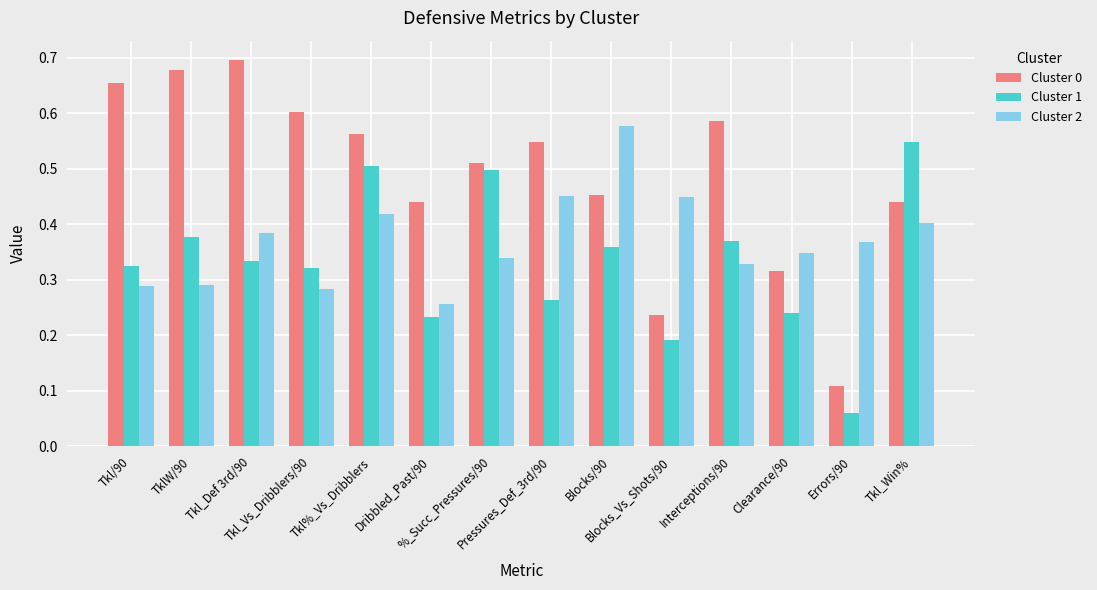

List the series in order of their overall mean, lowest first.

Cluster 1, Cluster 2, Cluster 0